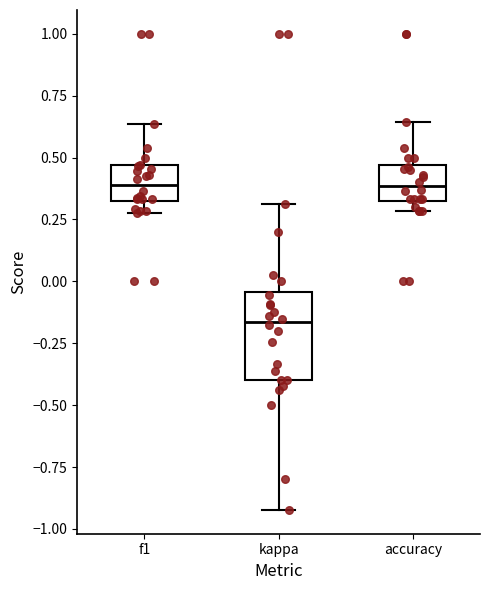

Reading left to right, transcribe this box plot: for each box, give where its median line is, the range the box spans, and where its two whiskers end, as read against the y-axis. The values are not printed on the chart, so give them approximately, as read against the axis.

f1: median 0.40, box 0.30 to 0.45, whiskers 0.30 (just below the box's lower edge) to 0.65
kappa: median -0.15, box -0.40 to -0.05, whiskers -0.90 to 0.30
accuracy: median 0.40, box 0.35 to 0.45, whiskers 0.30 to 0.65